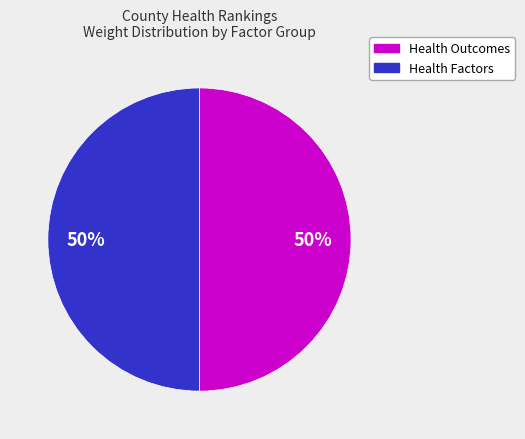

To the nearest percent, what is the average slice percentage?

50%